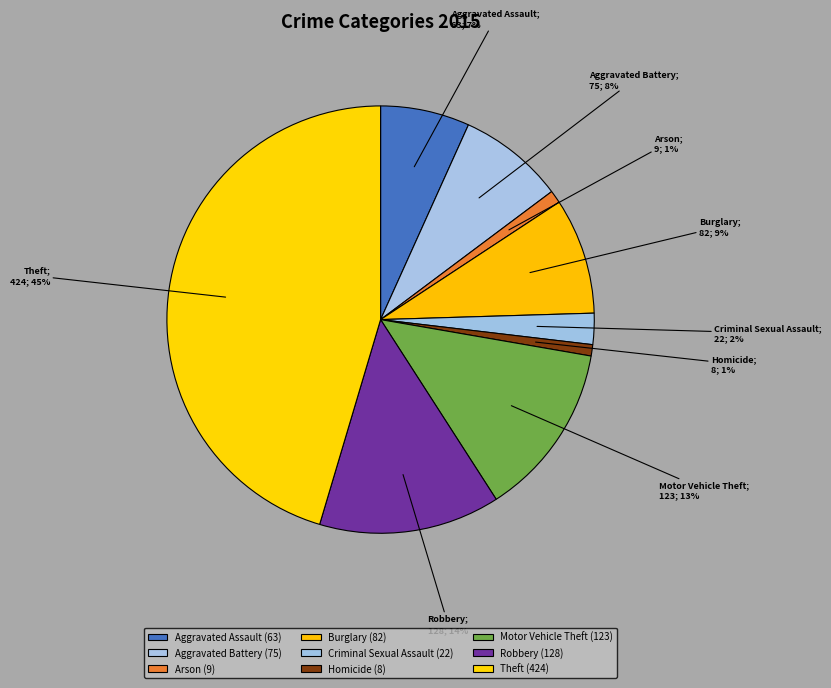

To the nearest percent, what is the combined percentage of Aggravated Battery and Robbery?

22%